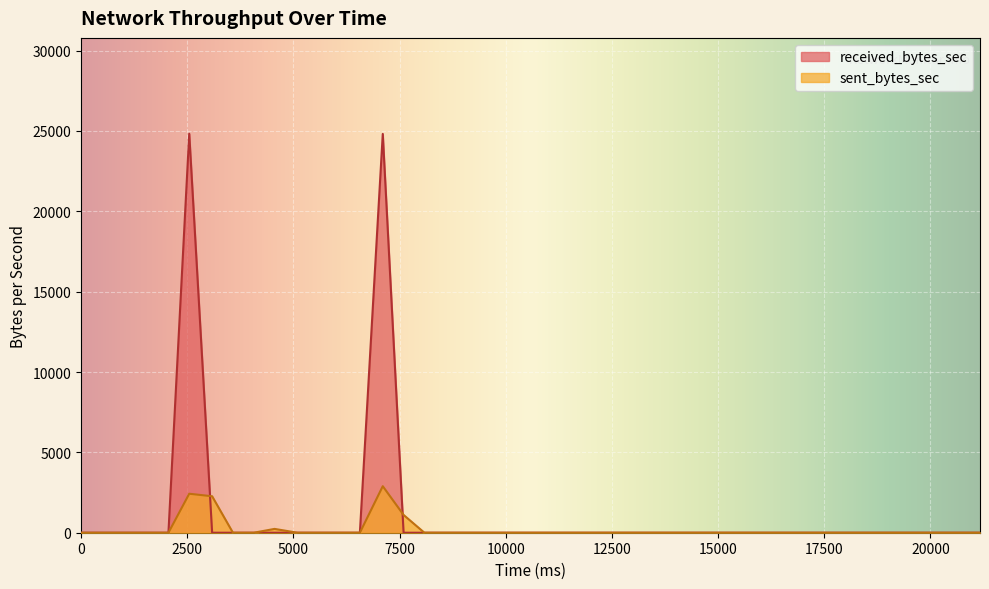

Count the number of data series in this chart.

2